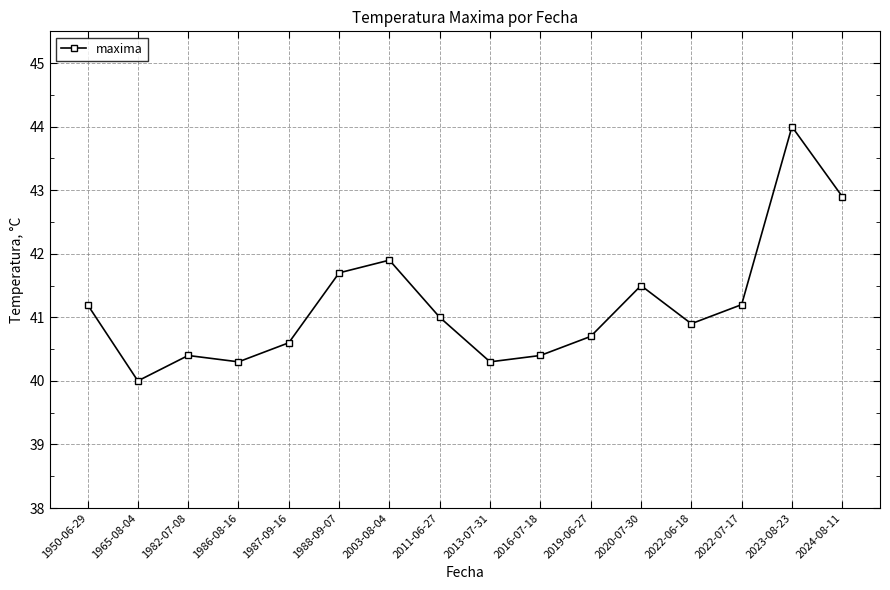

How many series are shown in this chart?

1